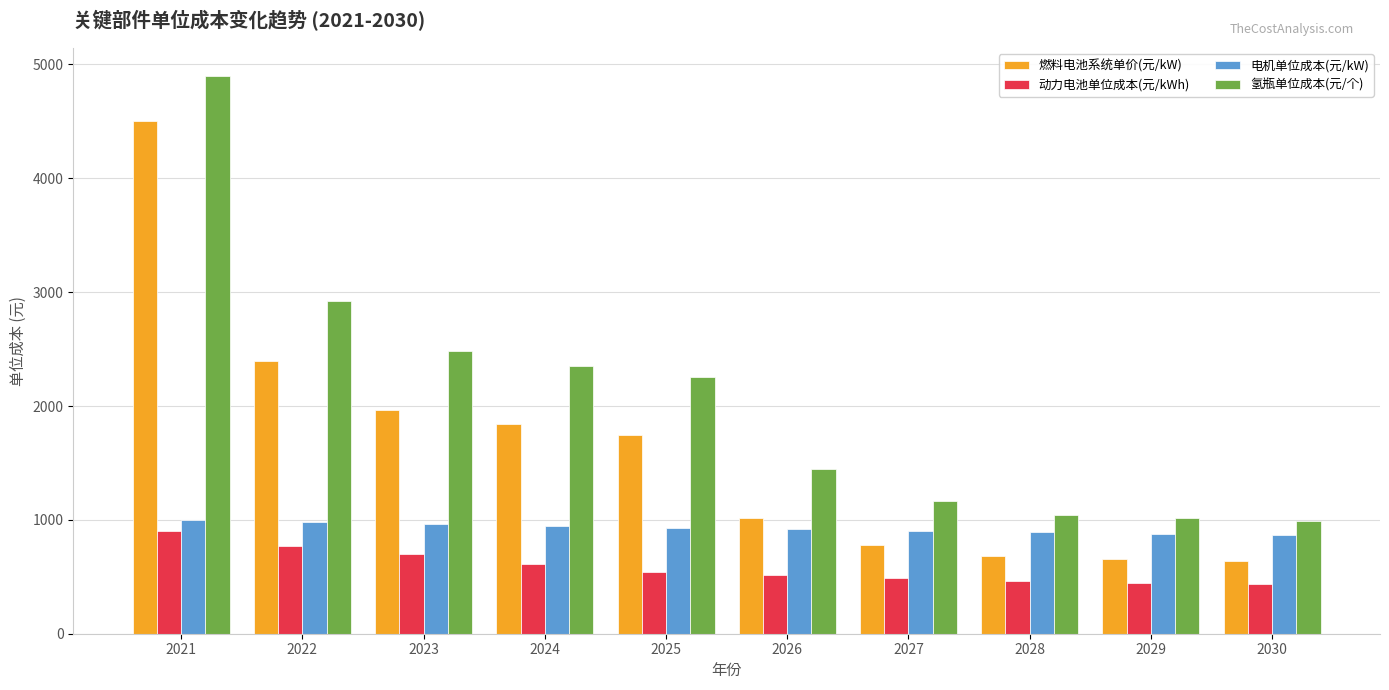

What is the smallest value displayed?

433.9